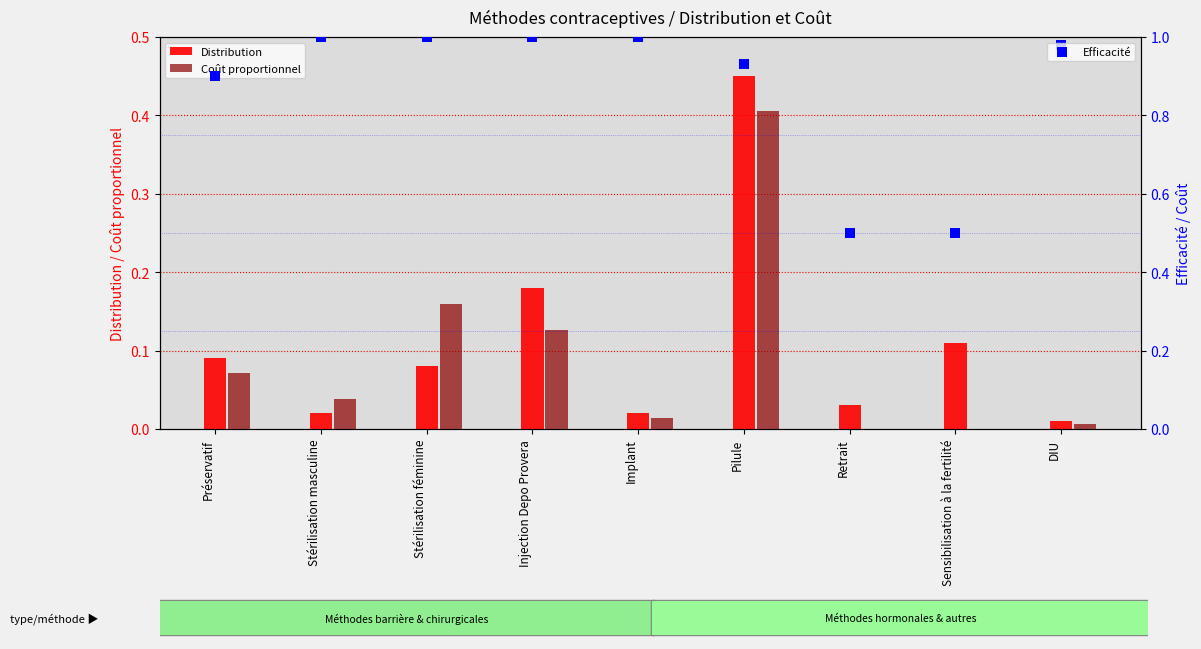

At how many categories does at least one series exceed 0?

9